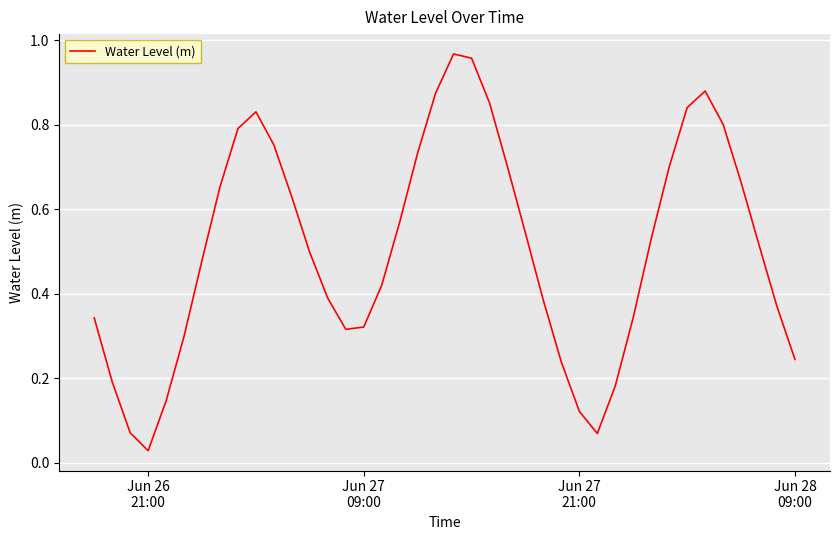

How many interior local valleys (lower than both neighbors) does the data have?

3